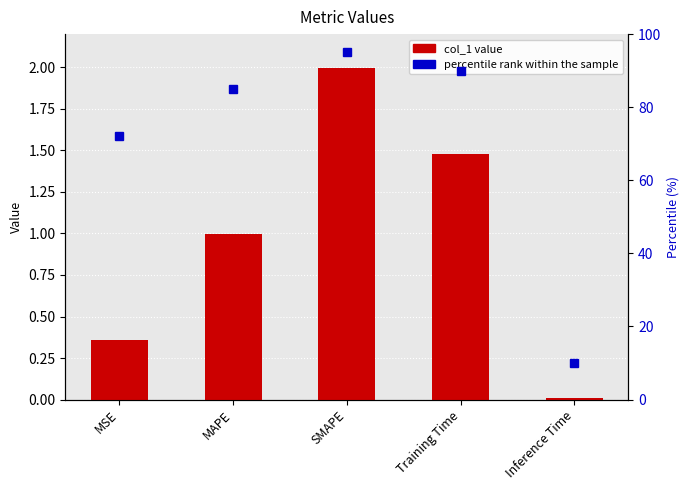

True or false: the data shows 0.0 at Inference Time.

False